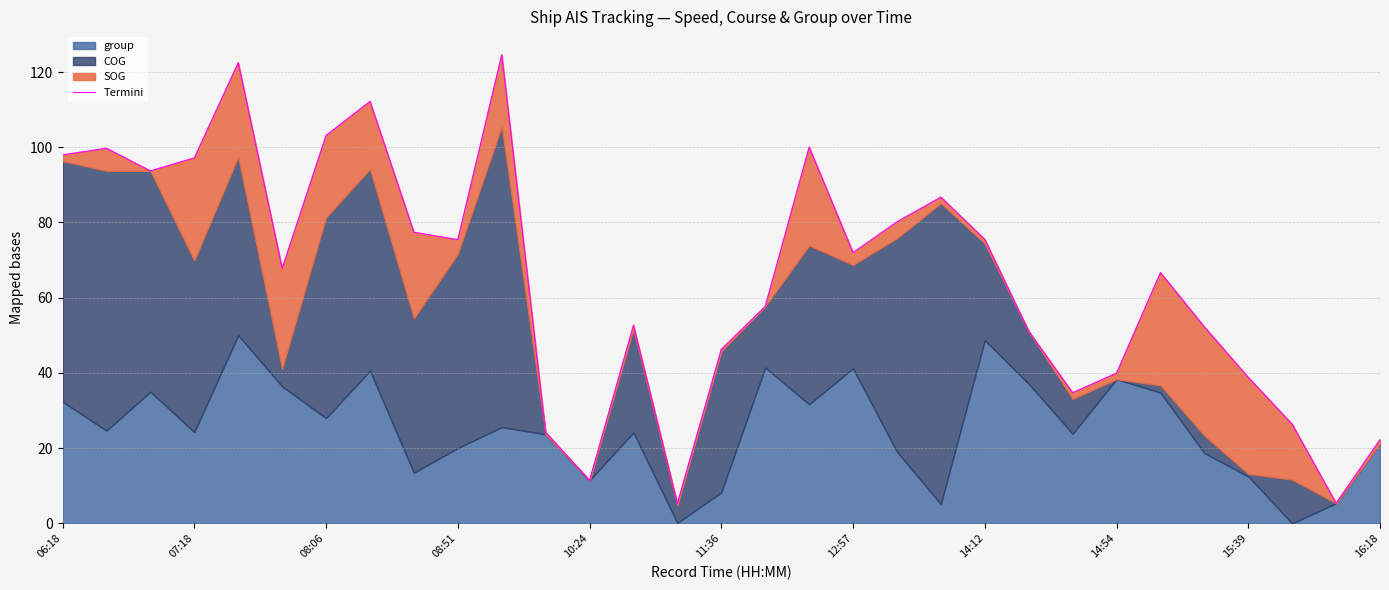

How many values are below 67?

15